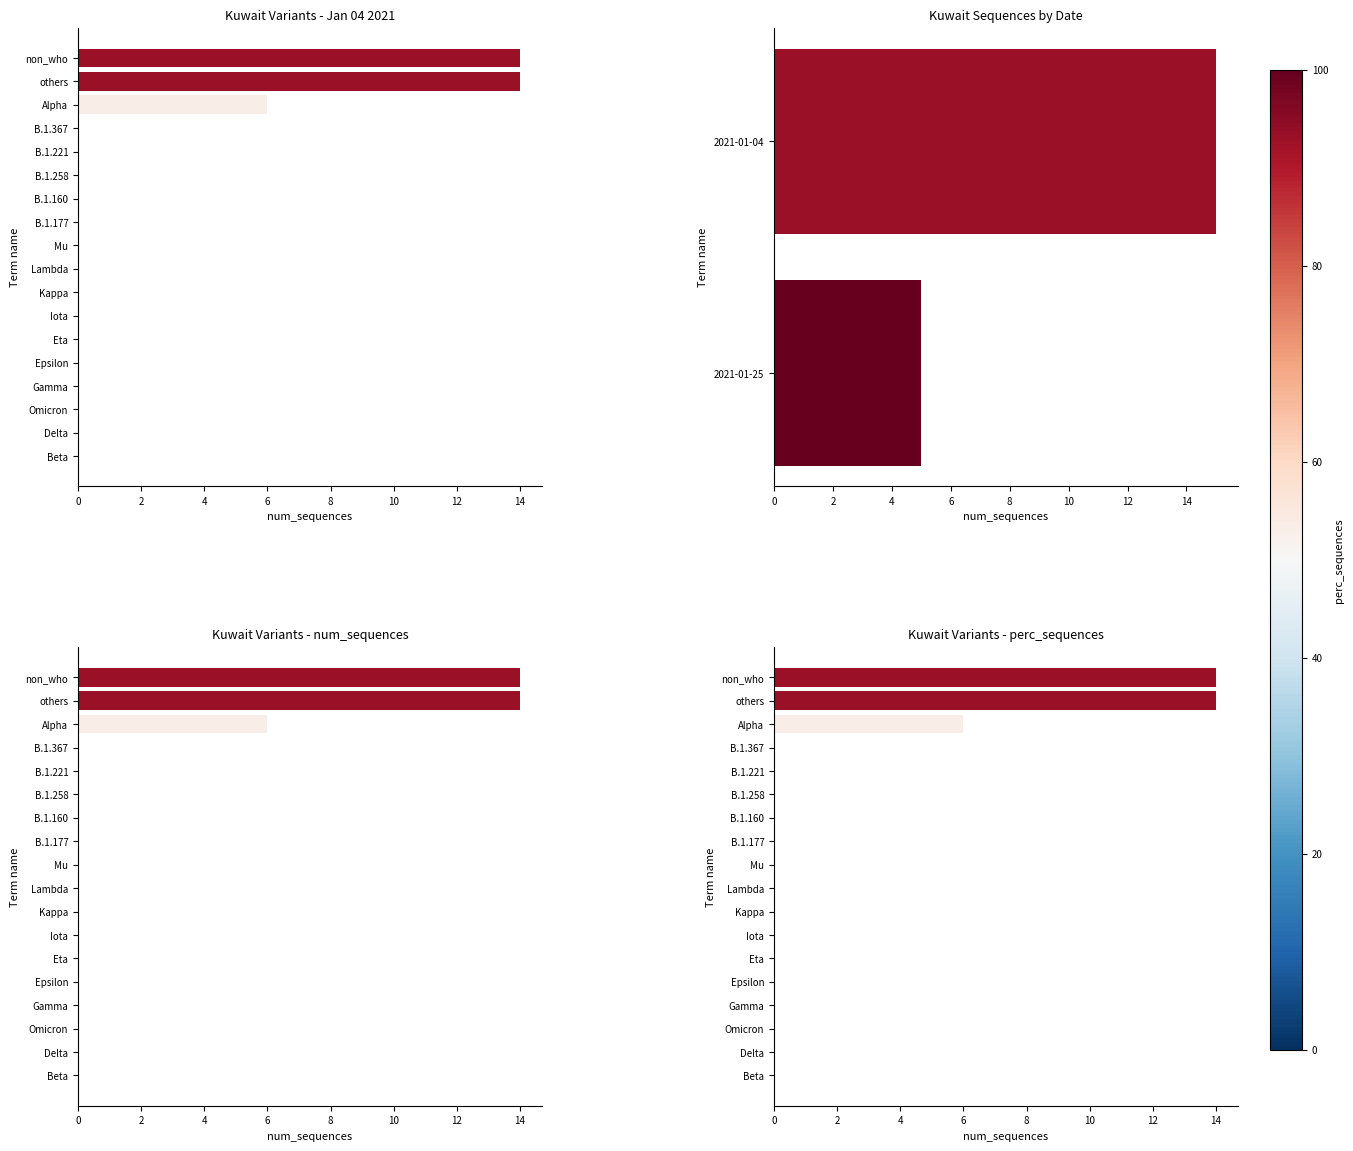

Reading left to right, what are all the values shown in this chart?

0	0	0	0	0	0	0	0	0	0	0	0	0	0	0	6	14	14